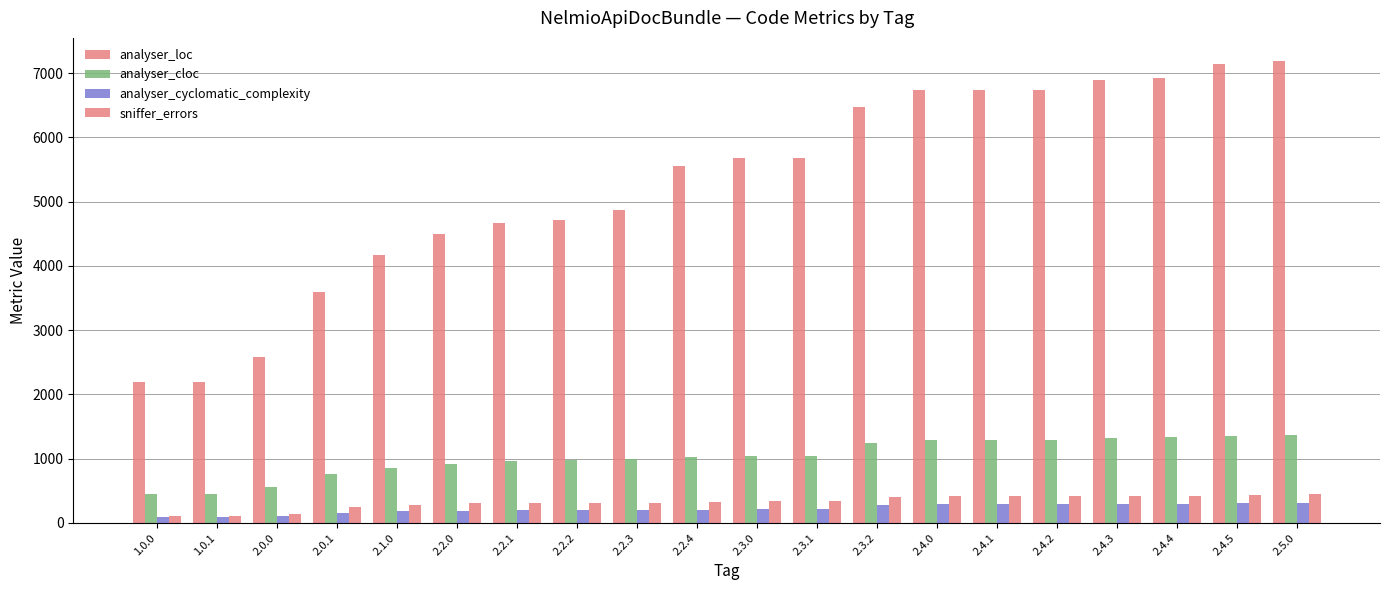

Reading left to right, list all the values displayed in this chart.

analyser_loc: 1.0.0=2195	1.0.1=2195	2.0.0=2587	2.0.1=3588	2.1.0=4164	2.2.0=4490	2.2.1=4676	2.2.2=4712	2.2.3=4865	2.2.4=5552	2.3.0=5679	2.3.1=5683	2.3.2=6475	2.4.0=6741	2.4.1=6741	2.4.2=6741	2.4.3=6890	2.4.4=6930	2.4.5=7148	2.5.0=7190
analyser_cloc: 1.0.0=456	1.0.1=456	2.0.0=561	2.0.1=765	2.1.0=855	2.2.0=911	2.2.1=971	2.2.2=973	2.2.3=995	2.2.4=1023	2.3.0=1044	2.3.1=1045	2.3.2=1242	2.4.0=1294	2.4.1=1294	2.4.2=1294	2.4.3=1321	2.4.4=1332	2.4.5=1360	2.5.0=1371
analyser_cyclomatic_complexity: 1.0.0=88	1.0.1=88	2.0.0=102	2.0.1=162	2.1.0=186	2.2.0=193	2.2.1=201	2.2.2=201	2.2.3=202	2.2.4=209	2.3.0=210	2.3.1=211	2.3.2=274	2.4.0=289	2.4.1=289	2.4.2=289	2.4.3=298	2.4.4=301	2.4.5=306	2.5.0=310
sniffer_errors: 1.0.0=110	1.0.1=110	2.0.0=146	2.0.1=243	2.1.0=273	2.2.0=305	2.2.1=304	2.2.2=305	2.2.3=308	2.2.4=328	2.3.0=340	2.3.1=341	2.3.2=404	2.4.0=414	2.4.1=414	2.4.2=414	2.4.3=420	2.4.4=422	2.4.5=442	2.5.0=449